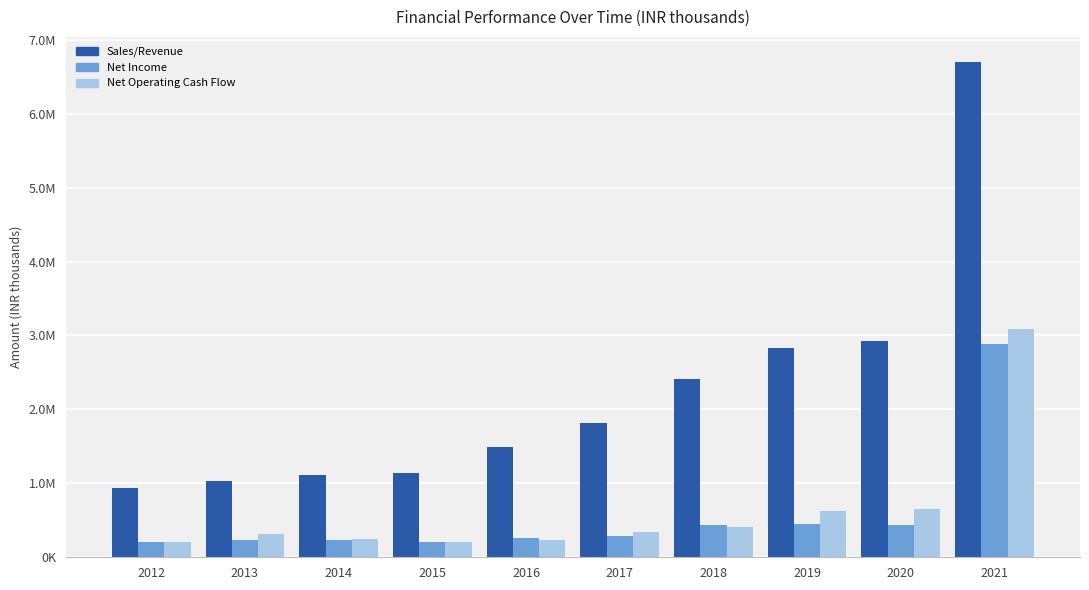

Which series has the widest spread of values?

Sales/Revenue